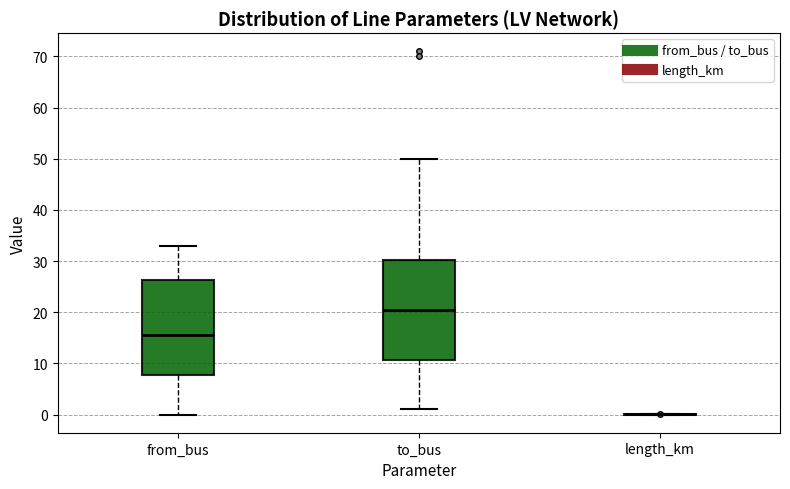

Which box is the tallest, from its lower edge to its upper edge?

to_bus